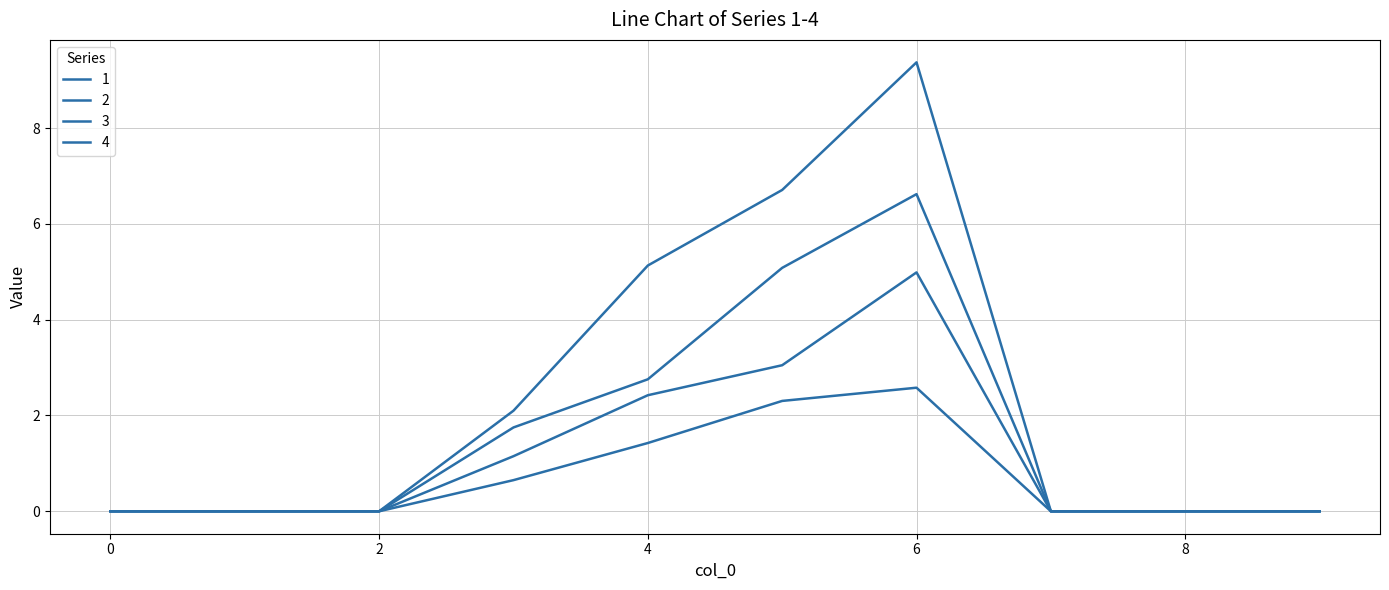

Does the chart display data point markers on the line(s)?

No